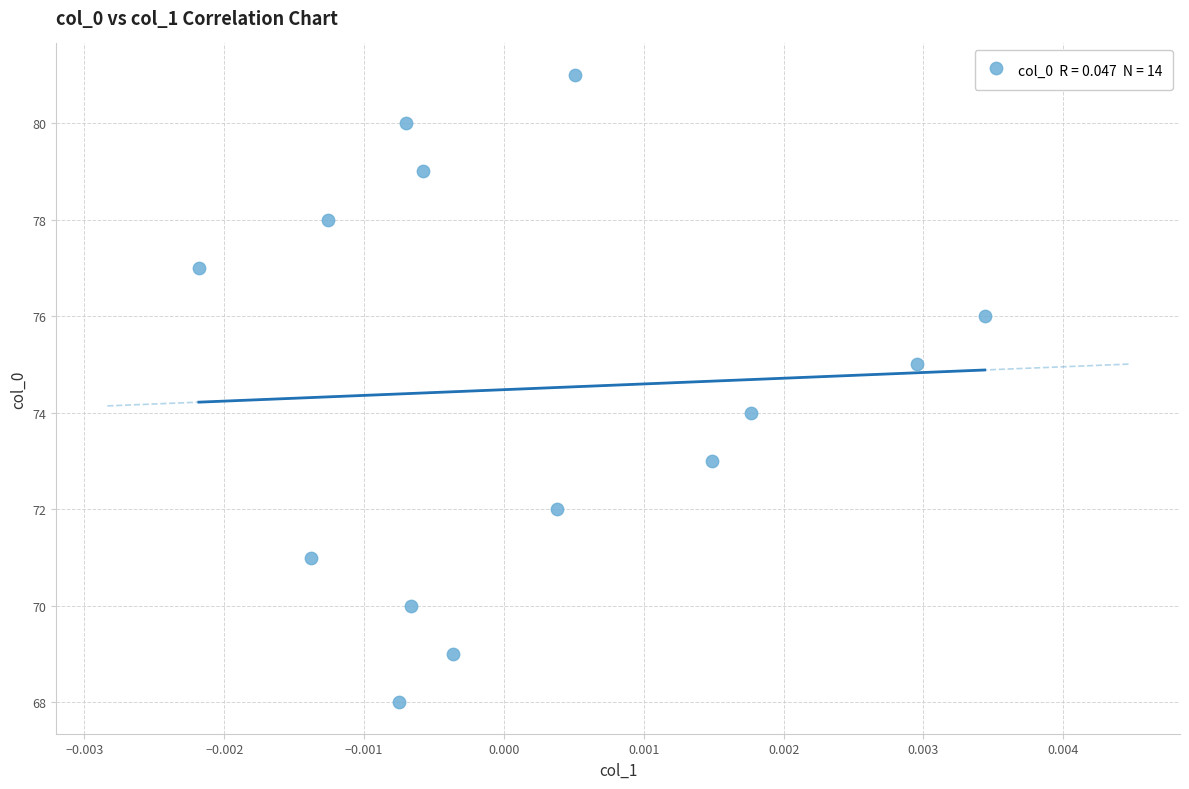

How many data points are displayed?

14